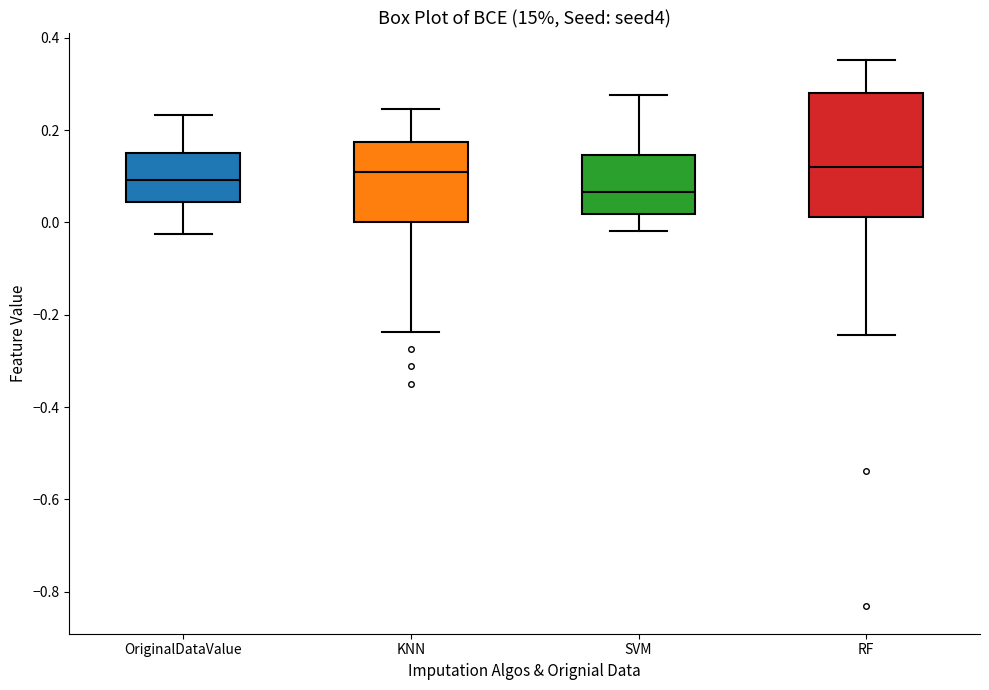

Reading left to right, read every box against the y-axis: the position of its median line, the range the box covers, and the ends of its whiskers. The values are not printed on the chart, so give them approximately, as read against the axis.

OriginalDataValue: median 0.10, box 0.04 to 0.16, whiskers -0.02 to 0.24
KNN: median 0.10, box 0.00 to 0.18, whiskers -0.24 to 0.24
SVM: median 0.06, box 0.02 to 0.14, whiskers -0.02 to 0.28
RF: median 0.12, box 0.02 to 0.28, whiskers -0.24 to 0.36